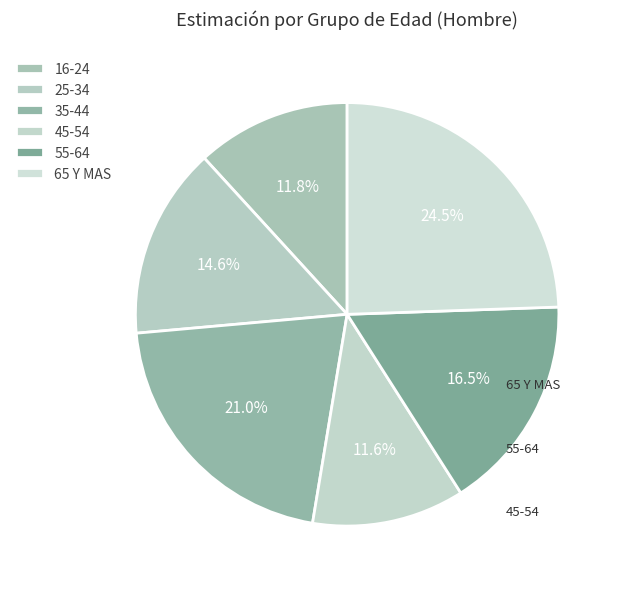

How many slices are in this pie chart?

6